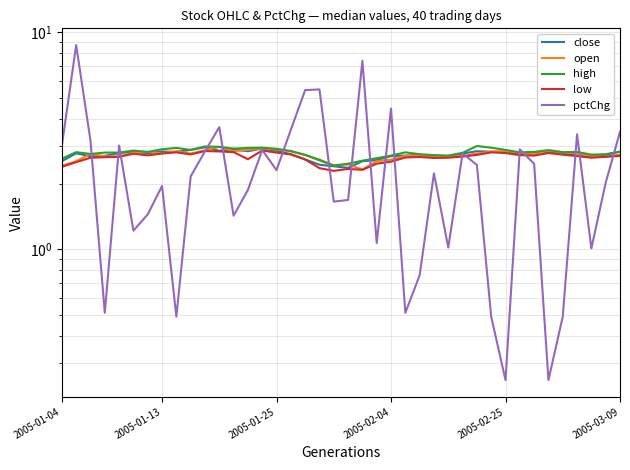

At which label does high reach its peak?

29